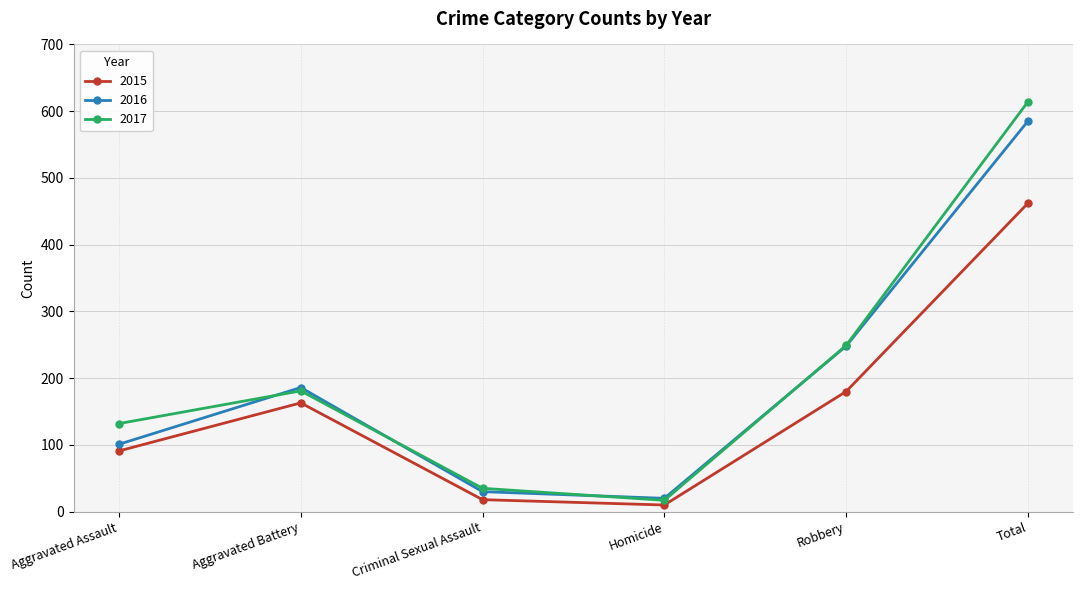

How many series are shown in this chart?

3